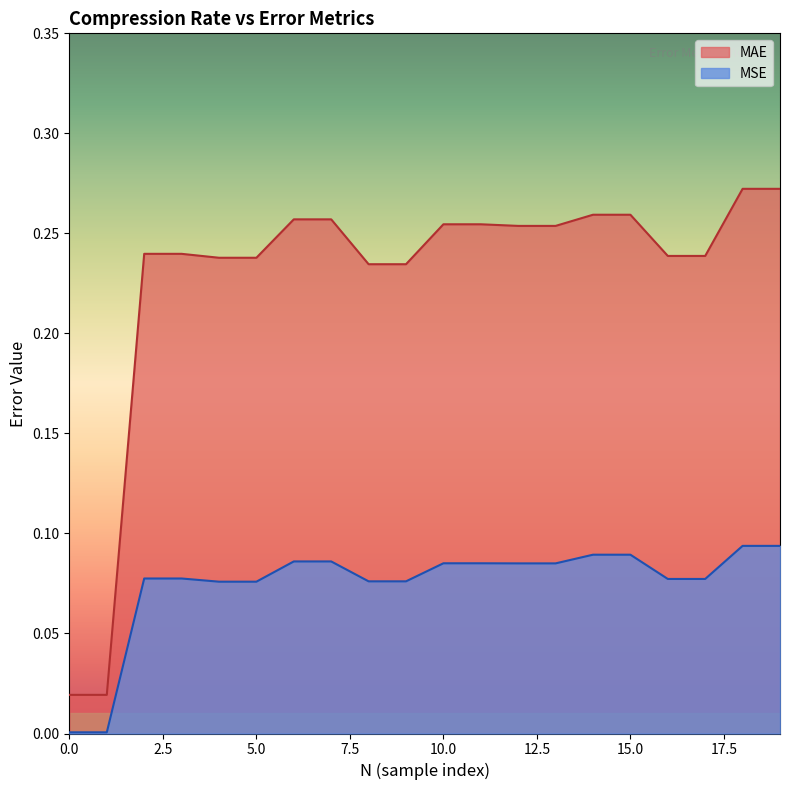

What is the sum of all MSE values?

1.5